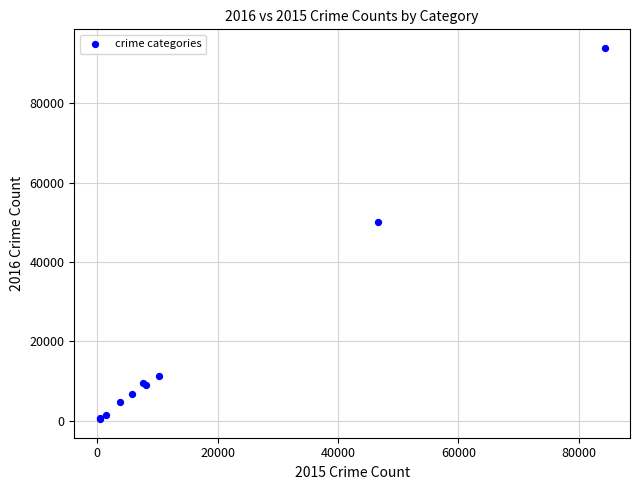

What Y value in the scatter plot is closest to 47189?

50134